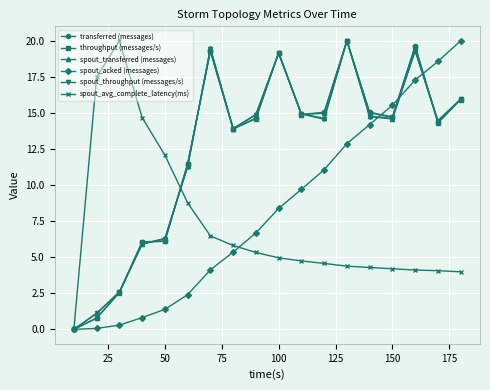

What is the value of the spout_throughput (messages/s) point at the 13th from the left?

20.0